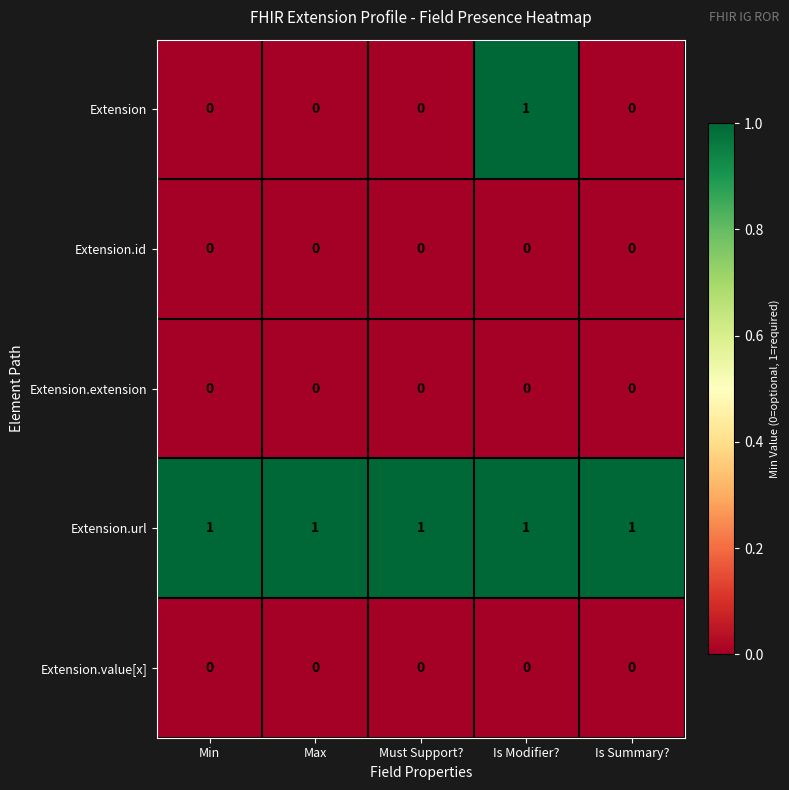

Which category has the highest value in the Extension series?

Is Modifier?